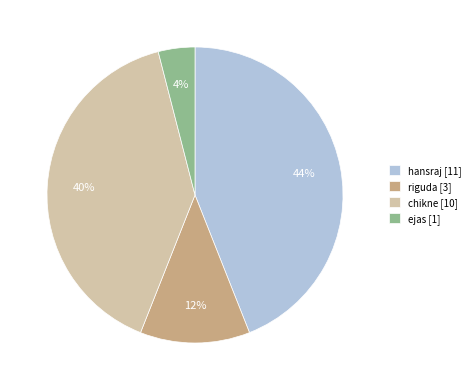

Does riguda account for over 50% of the chart?

No